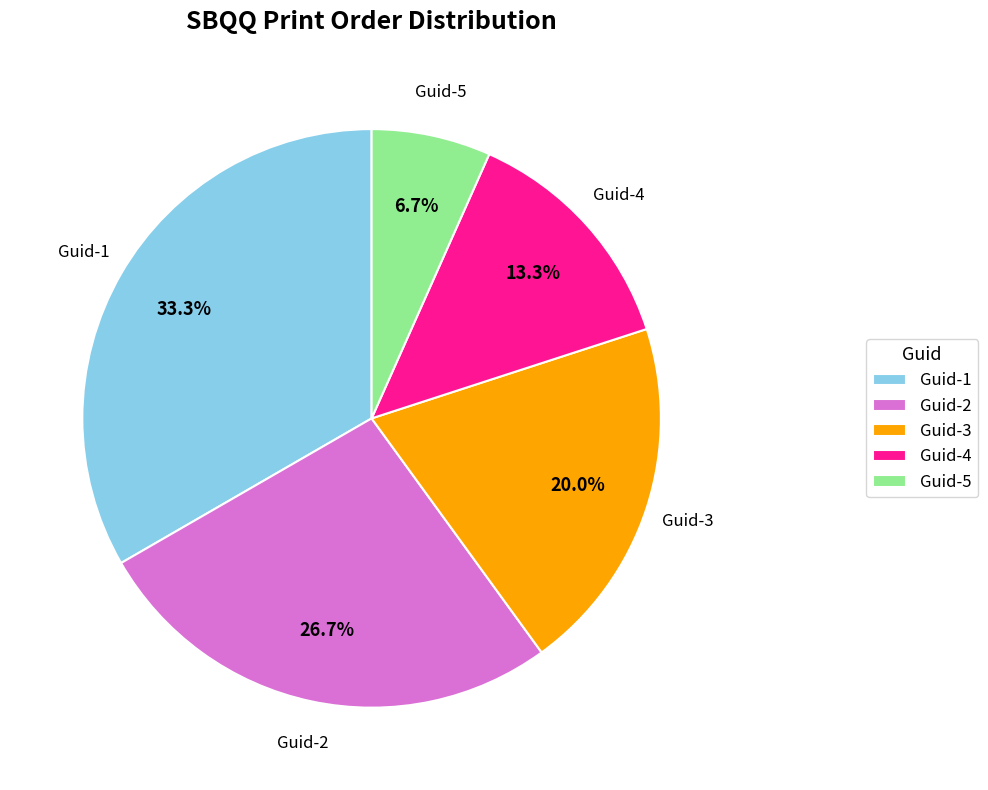

Which slice is the largest?

Guid-1